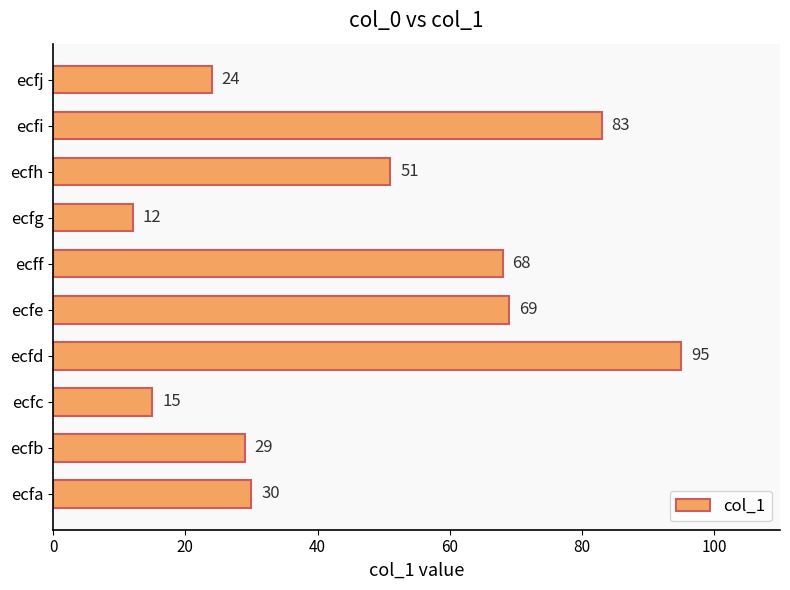

What is the ratio of the value at ecfh to the value at ecfa?

1.7